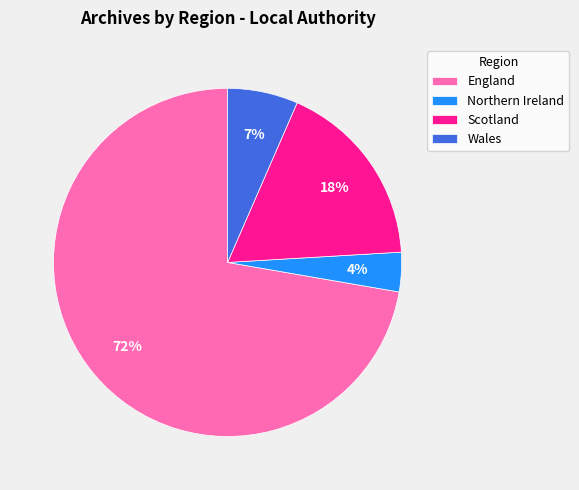

Rank the categories by value from highest to lowest.

England, Scotland, Wales, Northern Ireland